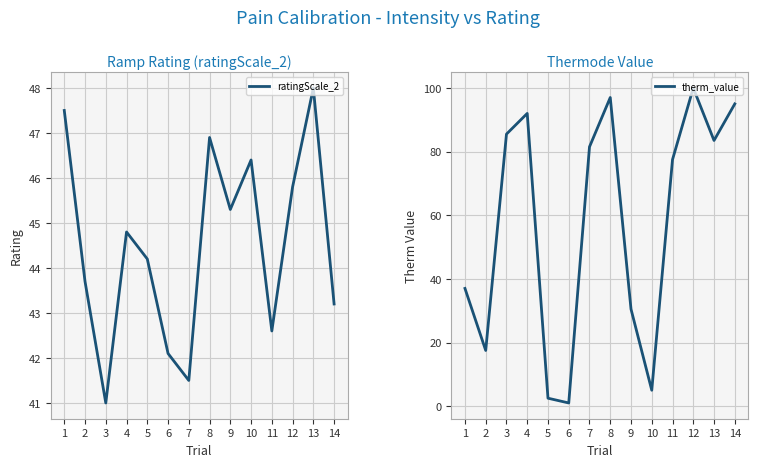

What is the average value of the ratingScale_2 series?

44.5